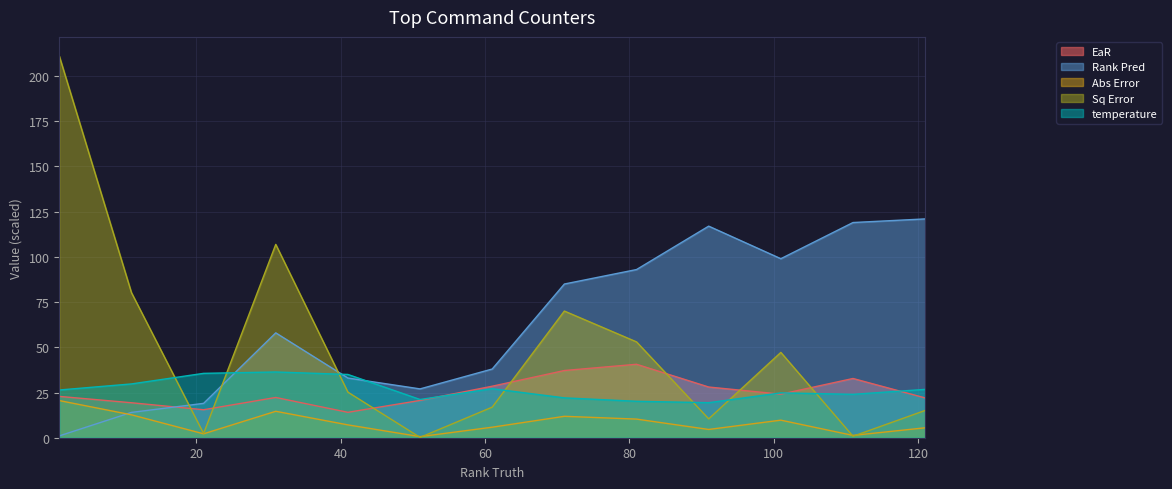

True or false: EaR and temperature intersect in this chart.

True